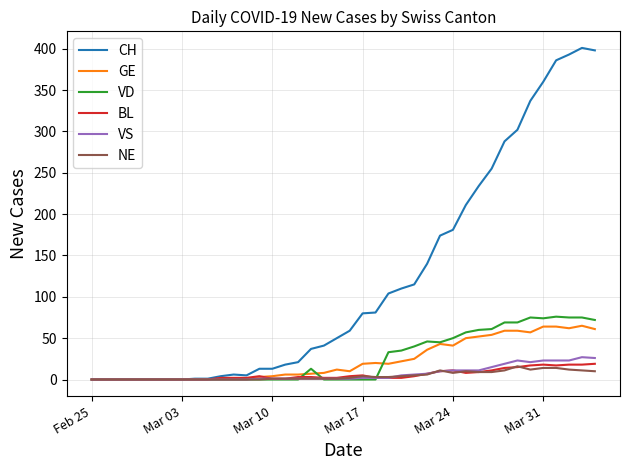

Which series has the largest total across all categories?

CH